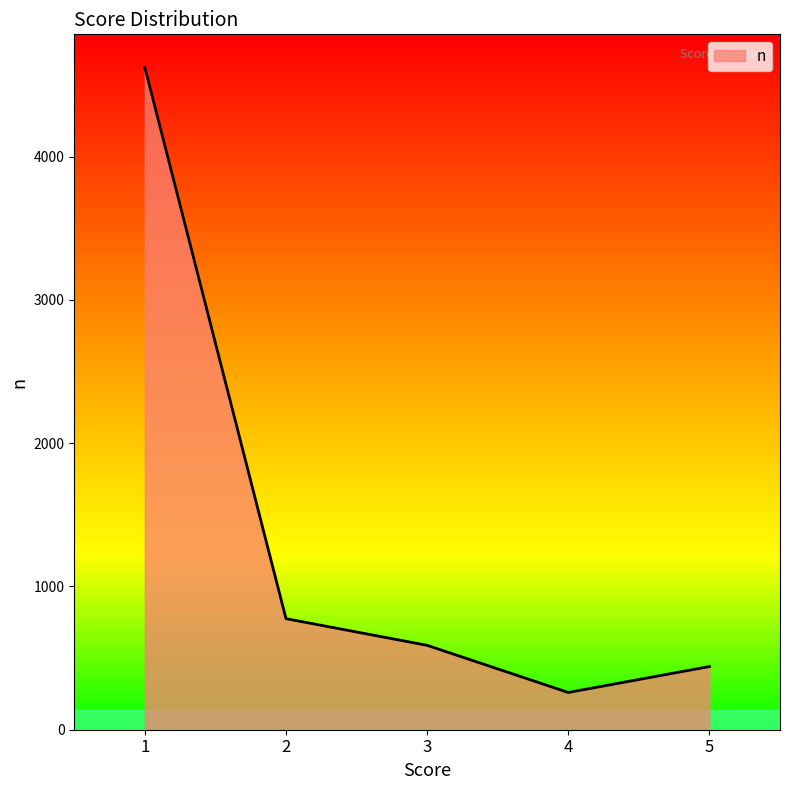

Does the chart display data point markers on the line(s)?

No